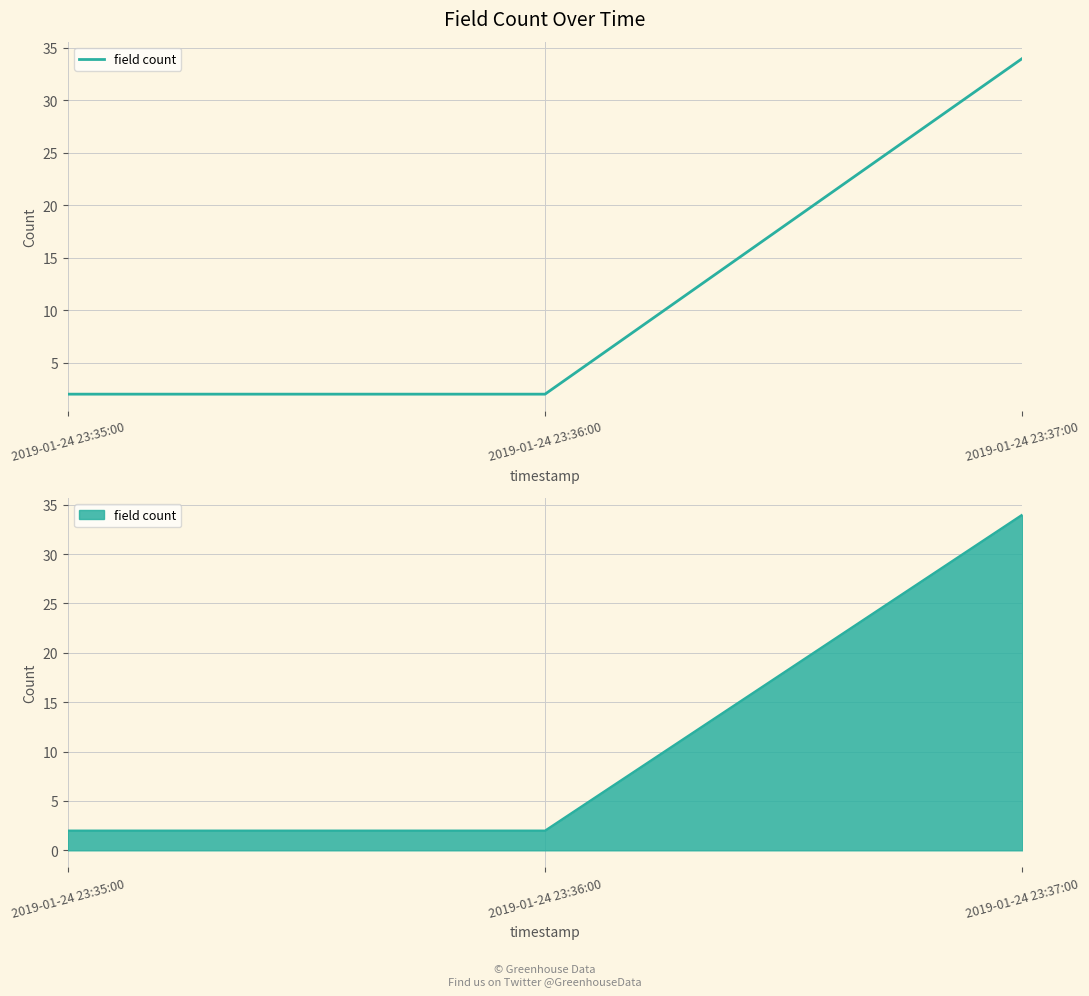

What is the average value?

13